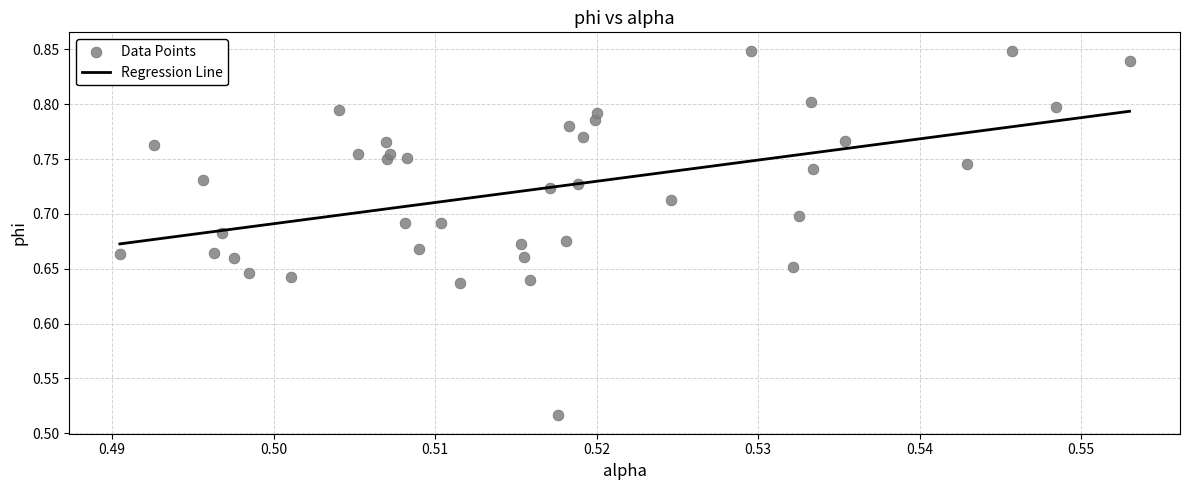

What is the range of Y values (max minus min)?

0.3